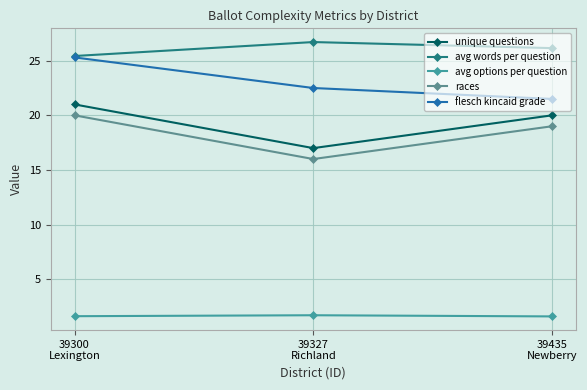

Reading left to right, what are all the values shown in this chart?

unique questions: 39300
Lexington=21.0	39327
Richland=17.0	39435
Newberry=20.0
avg words per question: 39300
Lexington=25.4	39327
Richland=26.7	39435
Newberry=26.1
avg options per question: 39300
Lexington=1.6	39327
Richland=1.7	39435
Newberry=1.6
races: 39300
Lexington=20.0	39327
Richland=16.0	39435
Newberry=19.0
flesch kincaid grade: 39300
Lexington=25.3	39327
Richland=22.5	39435
Newberry=21.5